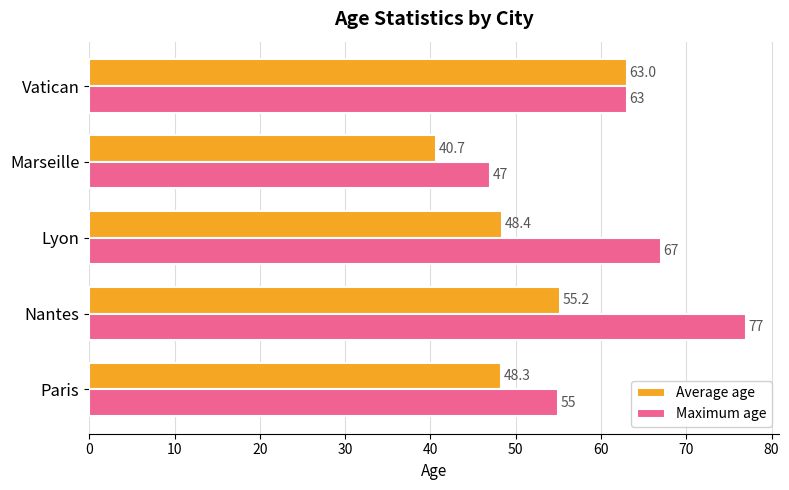

The value of Maximum age at Paris is 36.8. True or false?

False